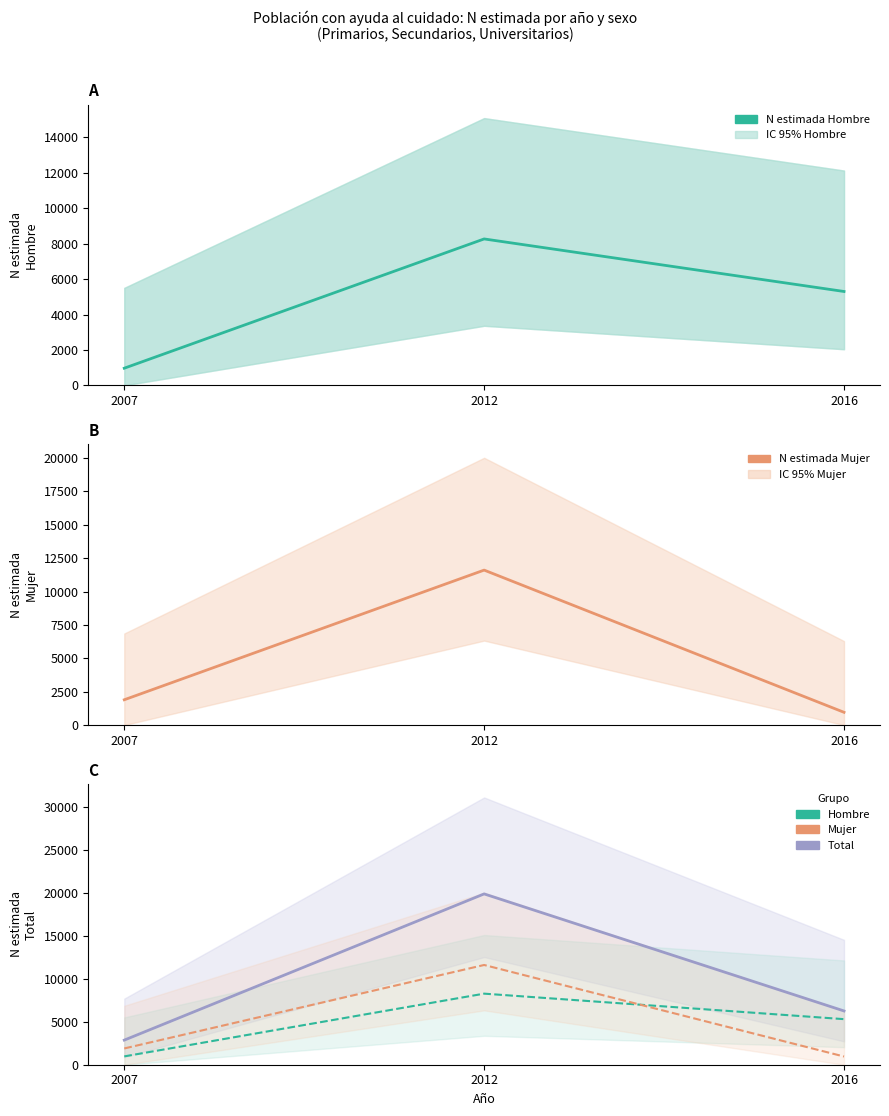

Reading right to left, what are all the values shown in this chart?

N estimada Hombre: 2016=5301	2012=8268	2007=969
N estimada Mujer: 2016=954	2012=11603	2007=1893
N estimada Total: 2016=6255	2012=19871	2007=2862